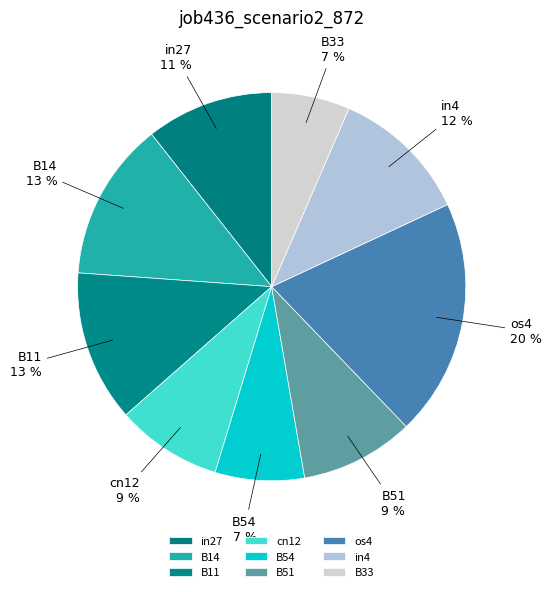

Count the number of slices in the pie.

9